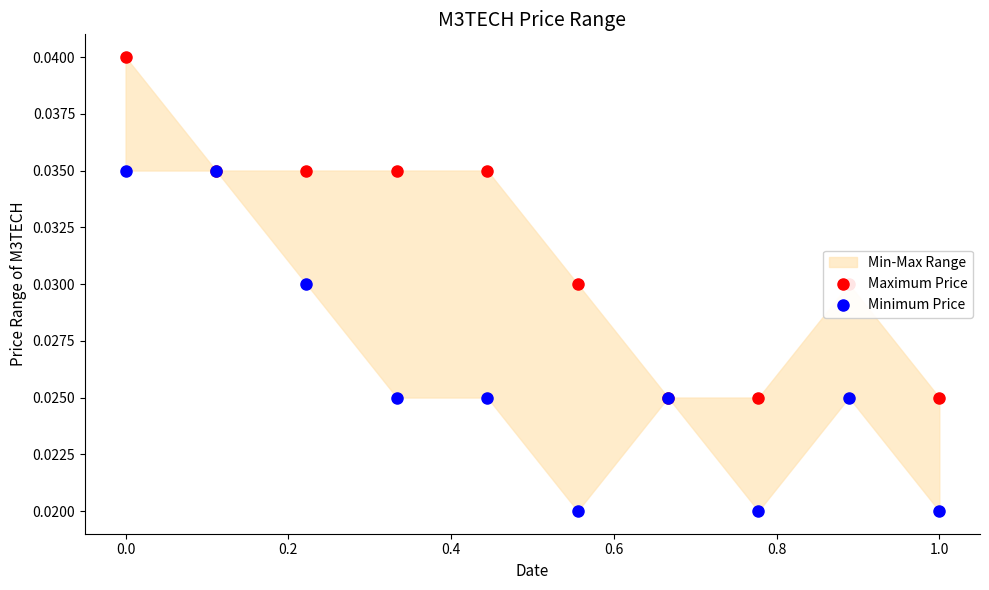

Which series has the largest total across all categories?

Maximum Price